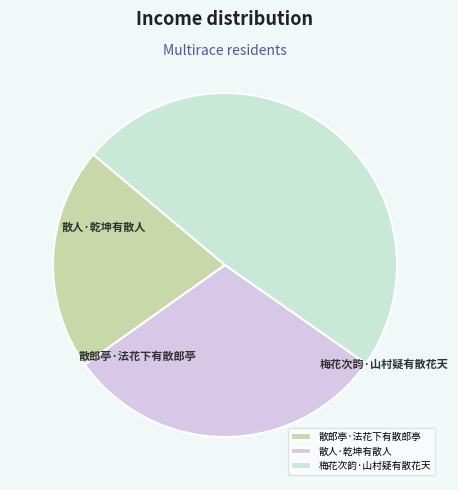

Rank the categories by value from lowest to highest.

散郎亭·法花下有散郎亭, 散人·乾坤有散人, 梅花次韵·山村疑有散花天